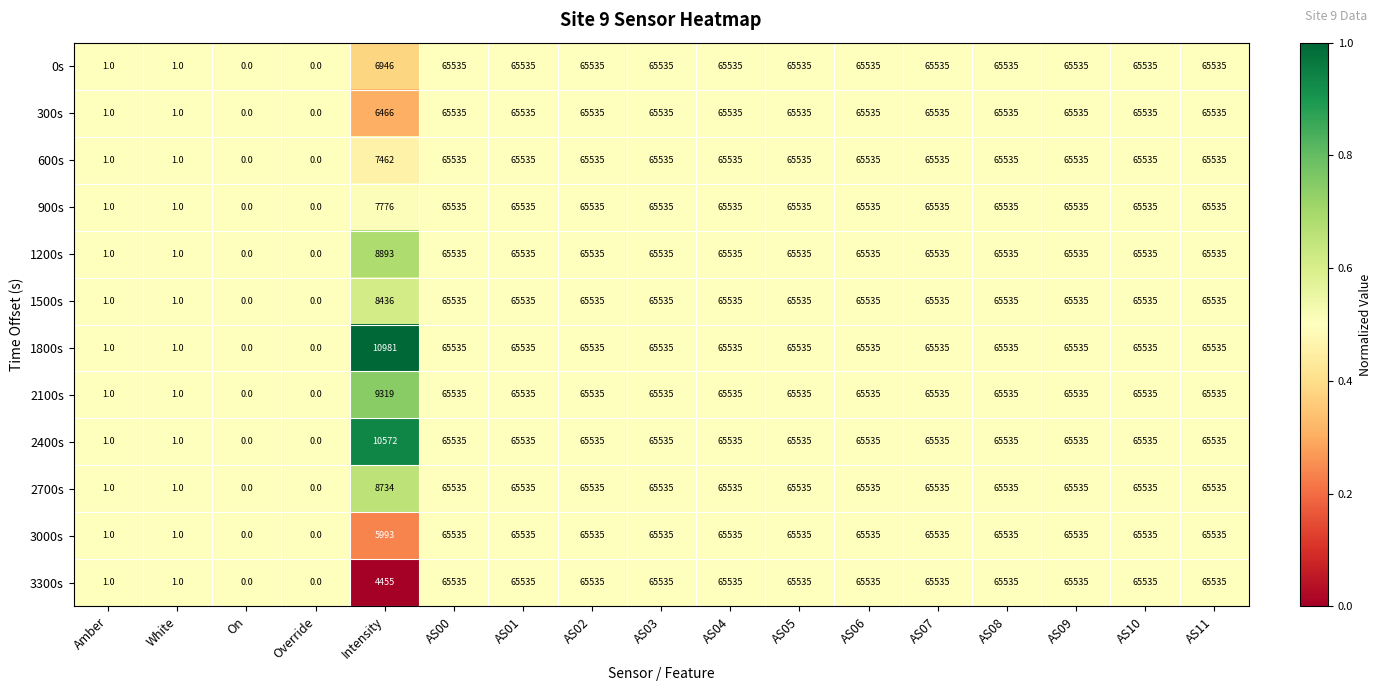

What is the maximum value for 3000s?

65535